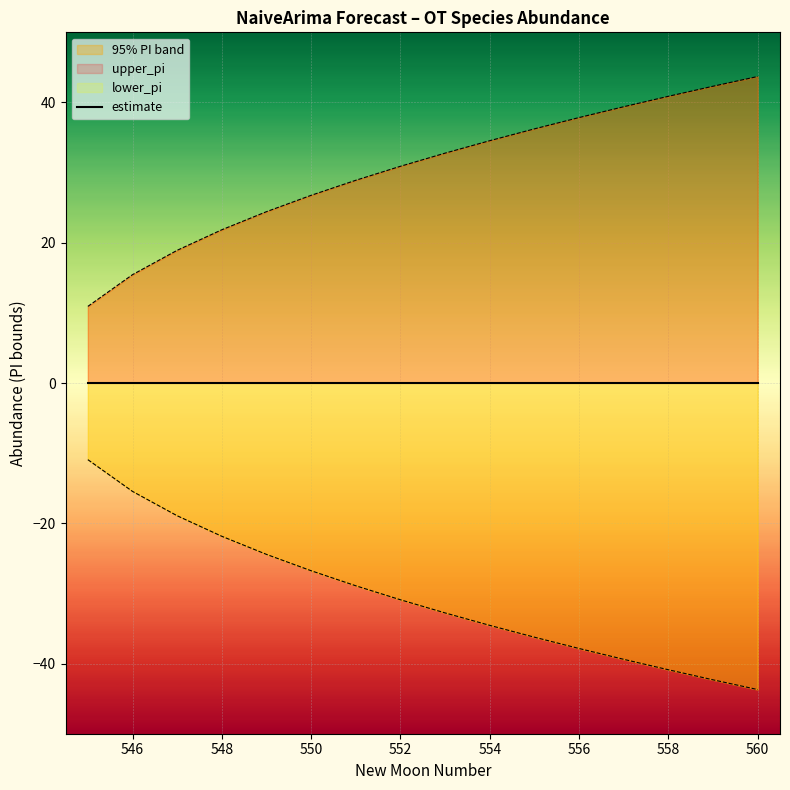

What is the value of the upper_pi point at the 4th from the left?

21.9